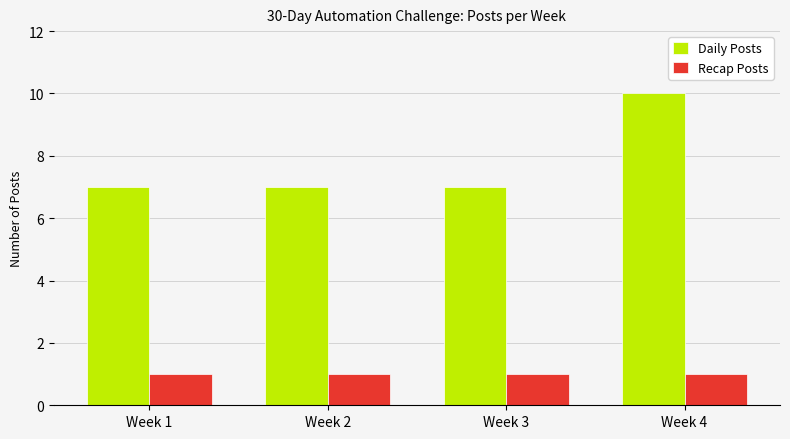

What is the greatest value displayed?

10